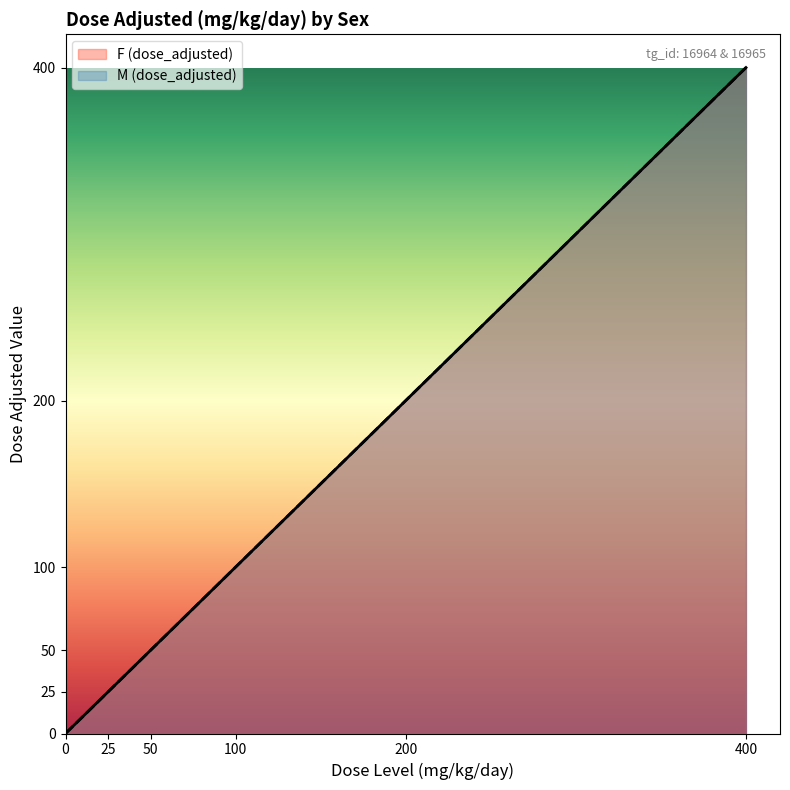

Reading left to right, transcribe all the data shown in this chart.

F (dose_adjusted): 0=0	25=25	50=50	100=100	200=200	400=400
M (dose_adjusted): 0=0	25=25	50=50	100=100	200=200	400=400